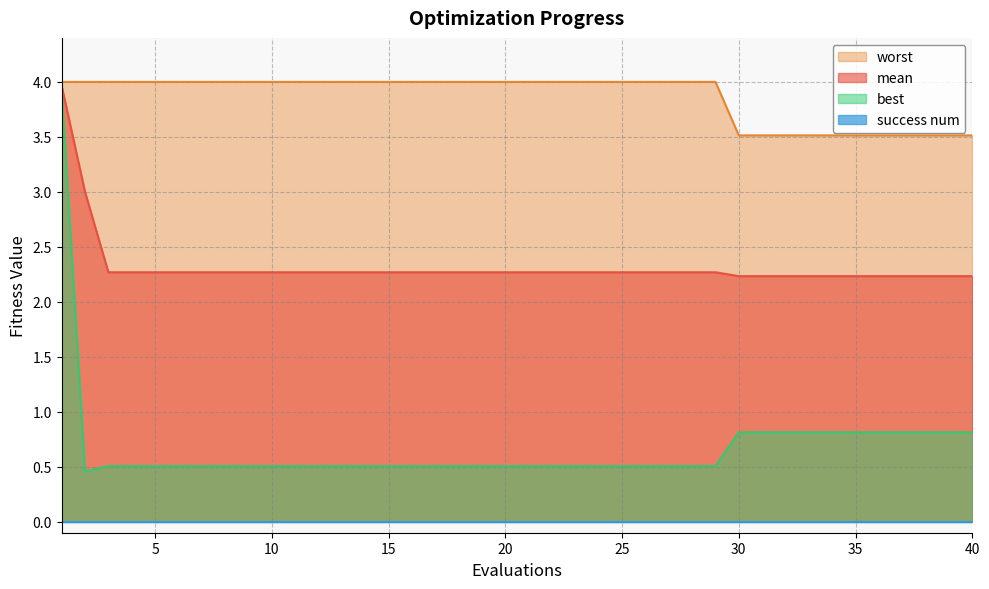

What is the difference between the worst values at 26 and 33?

0.5